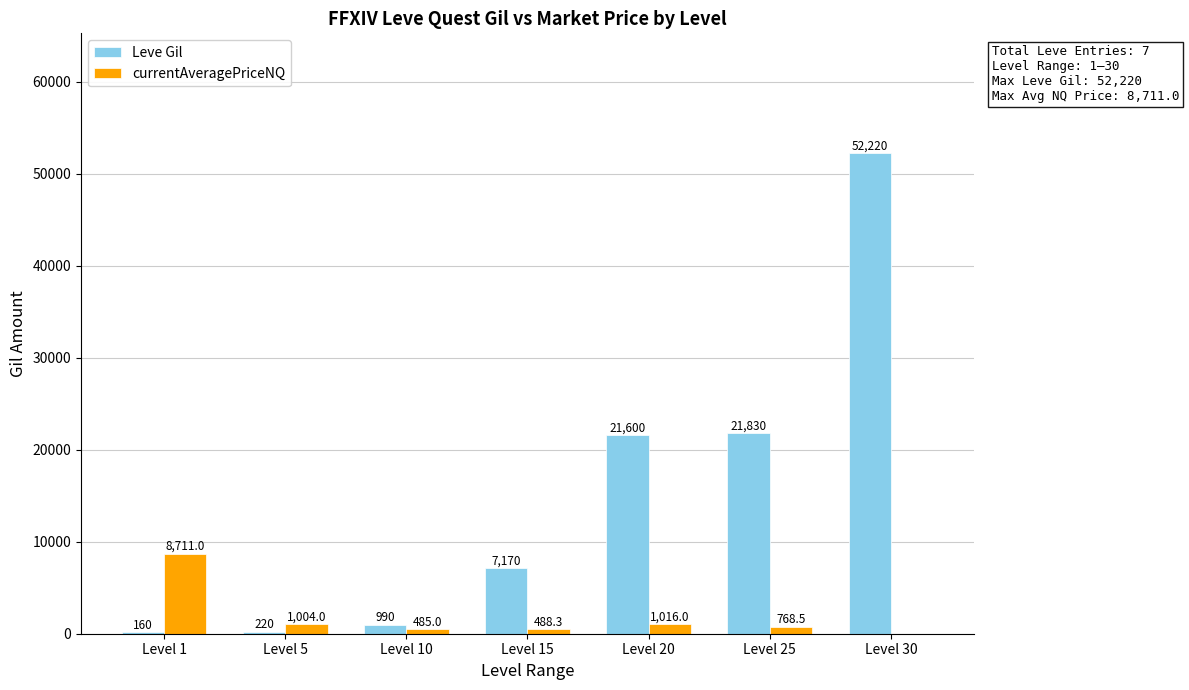

Is the value of Leve Gil at Level 5 greater than the value of currentAveragePriceNQ at Level 10?

No